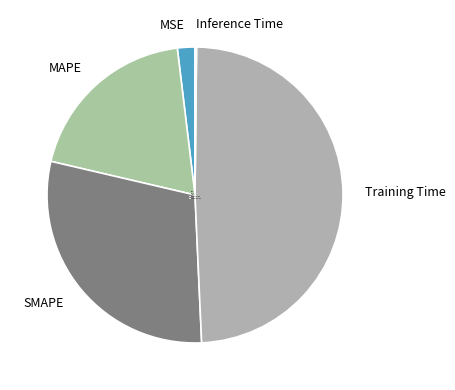

Is it true that Training Time is 49% of the pie?

True